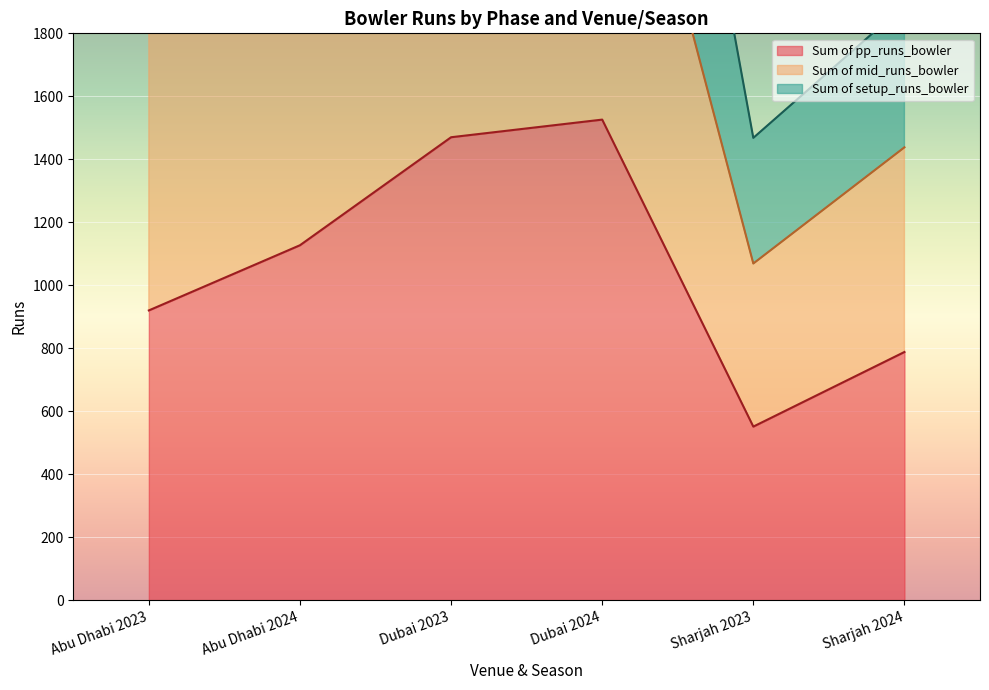

True or false: Sum of pp_runs_bowler and Sum of mid_runs_bowler intersect in this chart.

False